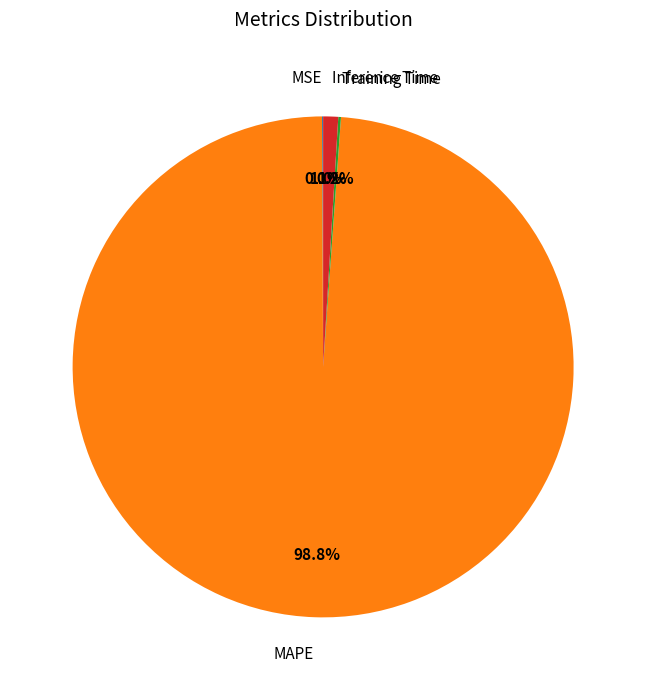

What is the largest slice in the pie chart?

MAPE